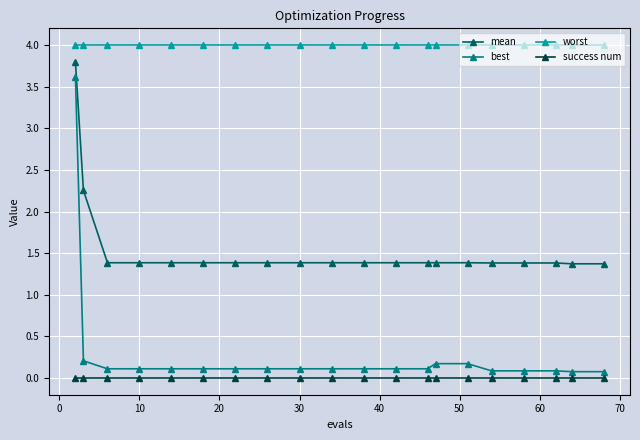

List the series in order of their peak value, lowest first.

success num, best, mean, worst